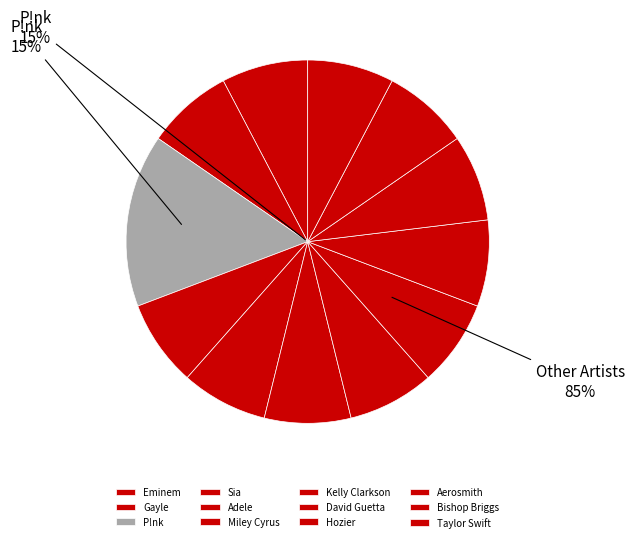

Is Eminem the majority of the pie?

No